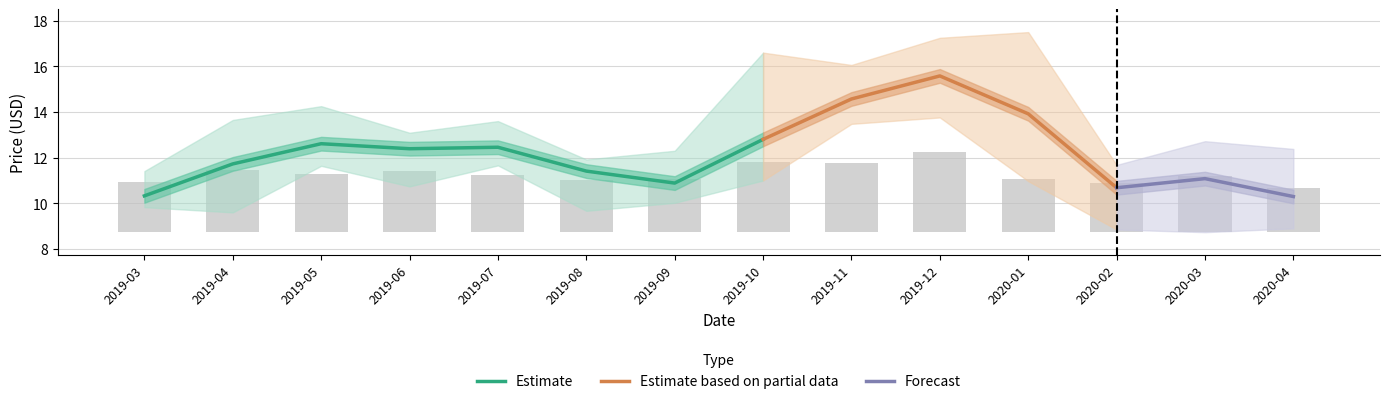

How many data points does each series have?

14